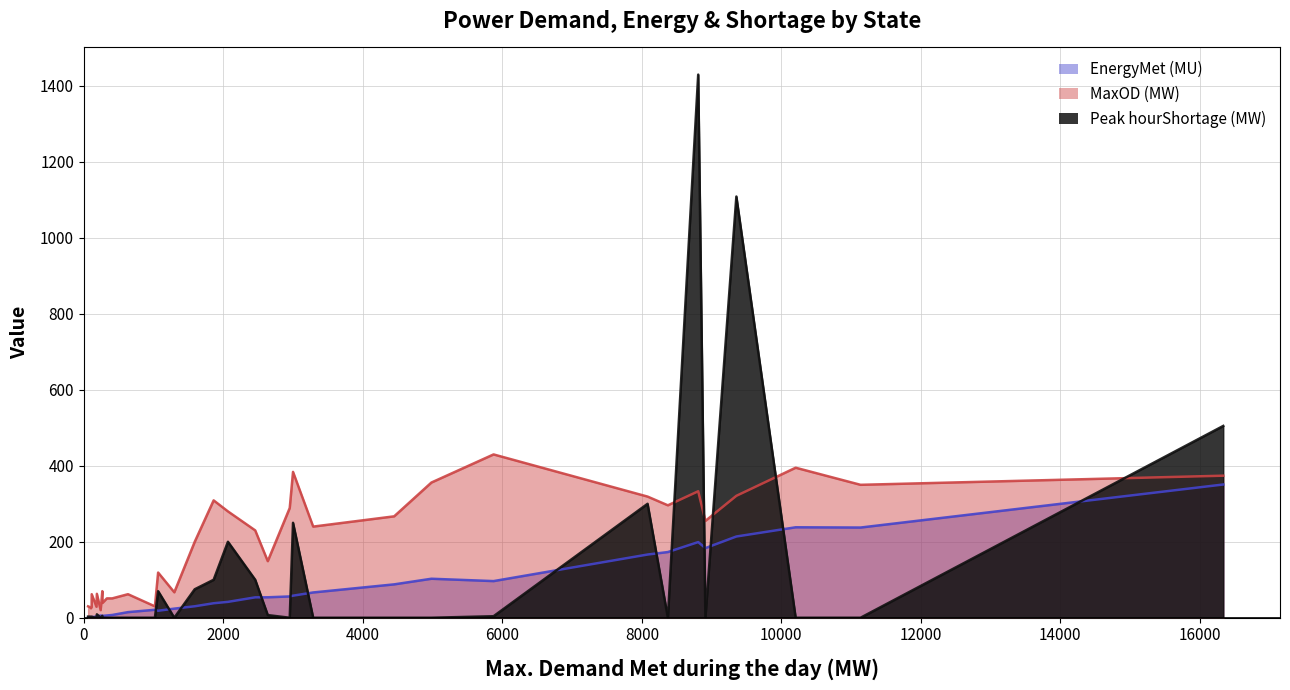

What is the average value of the MaxOD (MW) series?

187.2